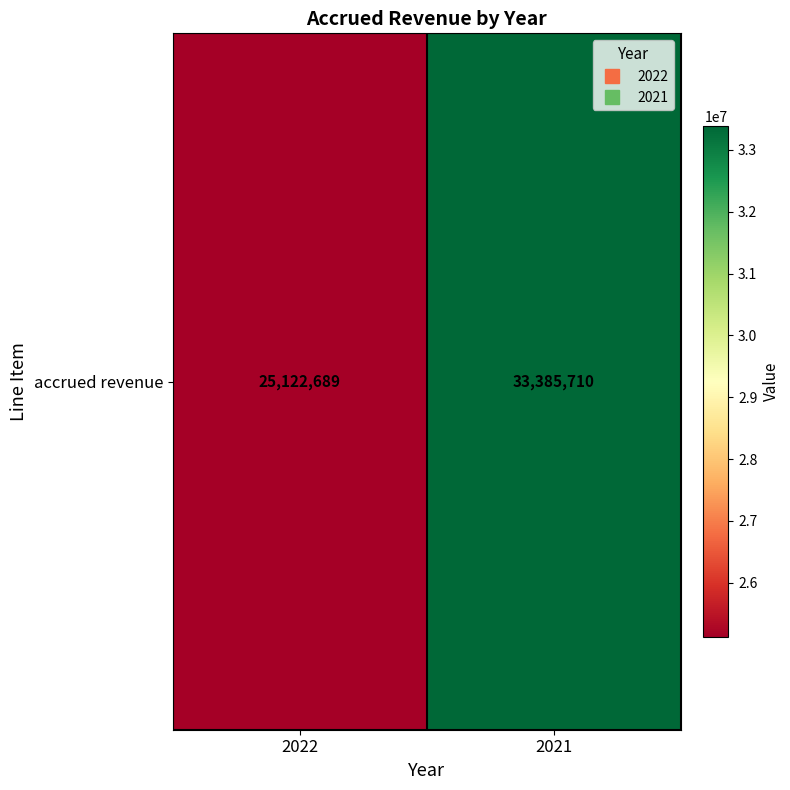

Reading left to right, what are all the values shown in this chart?

25122689	33385710